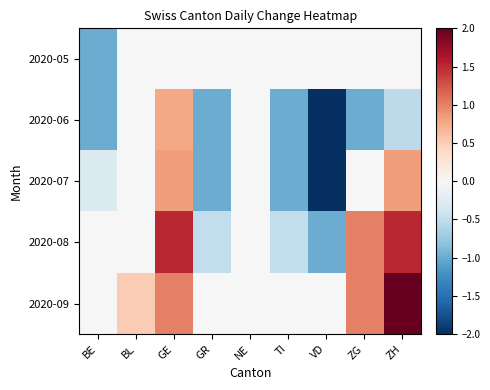

Is it true that 2020-06 equals -2.0 at VD?

True